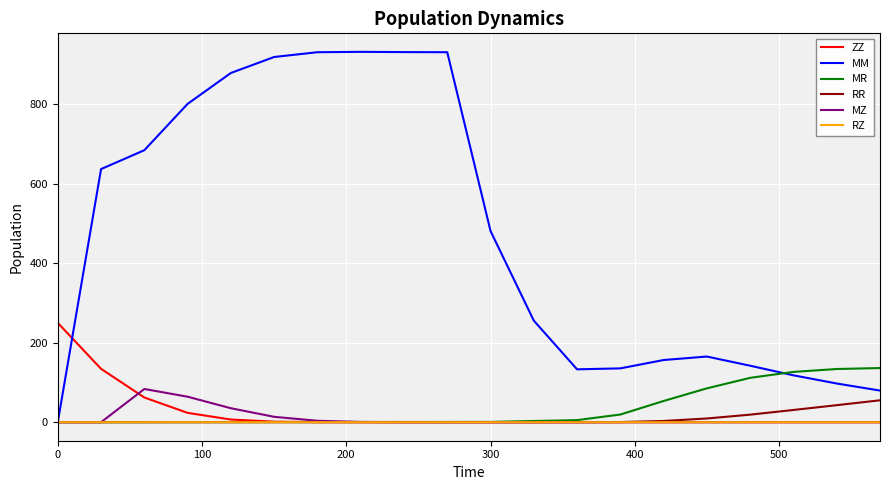

Which series has the largest range (max minus min)?

MM